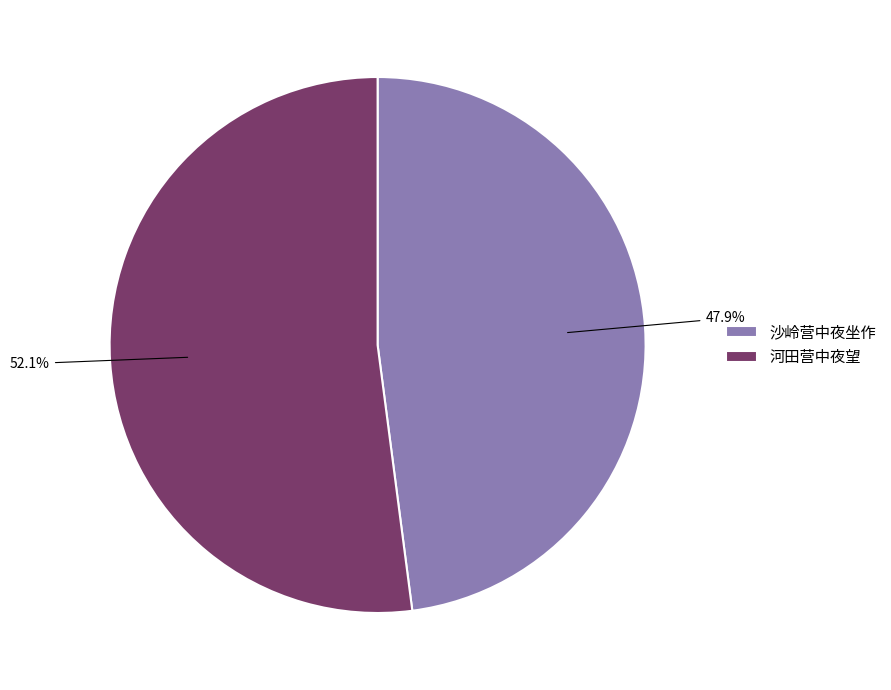

What percentage is the 河田营中夜望 slice, to the nearest percent?

52%